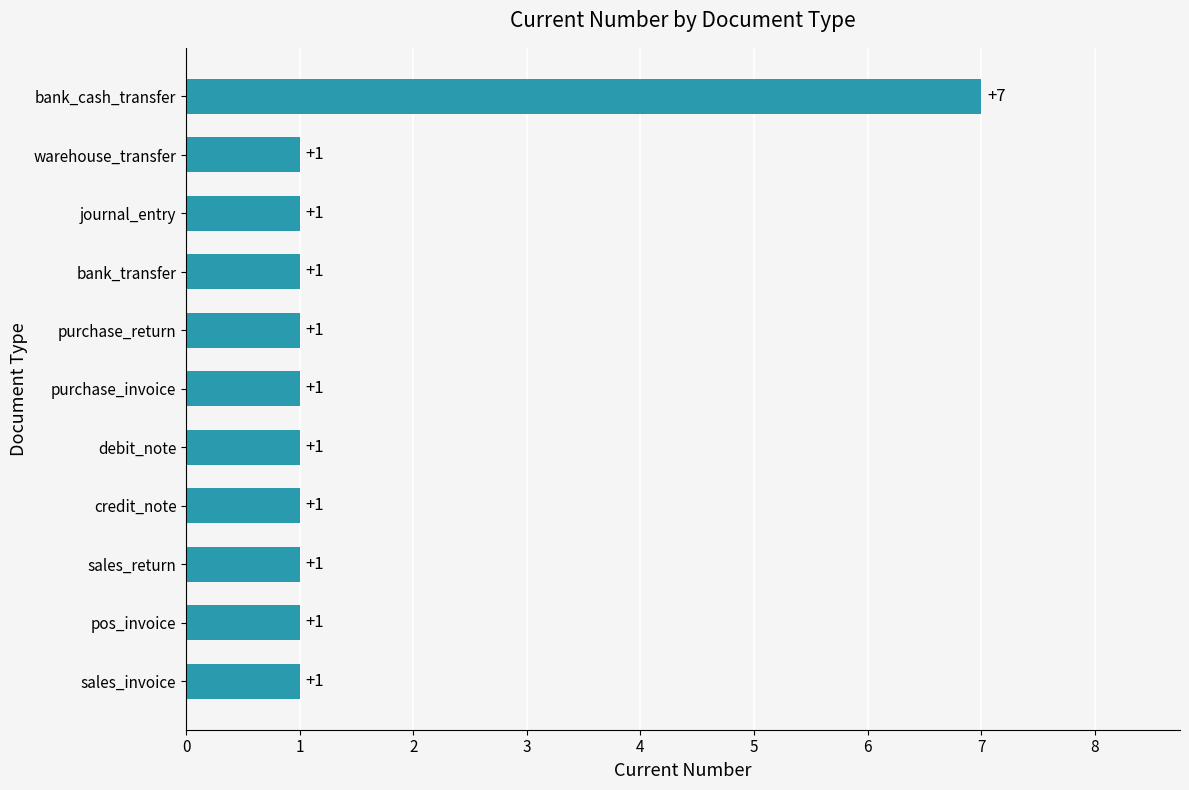

Reading top to bottom, what are all the values shown in this chart?

7	1	1	1	1	1	1	1	1	1	1